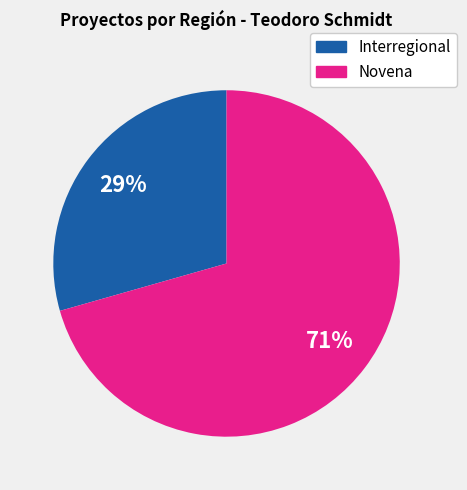

How many segments does this pie chart have?

2